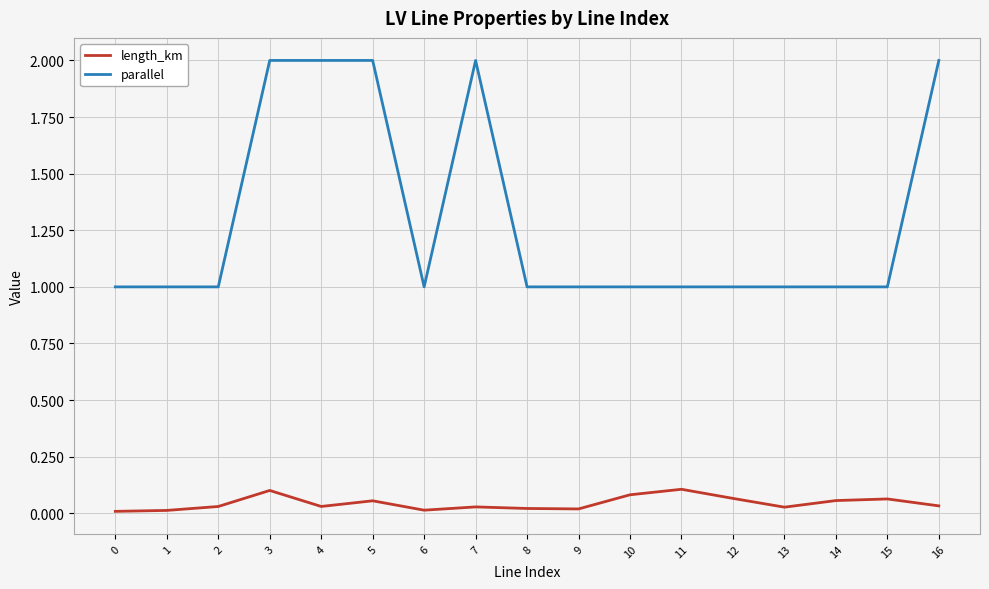

How many series are shown in this chart?

2